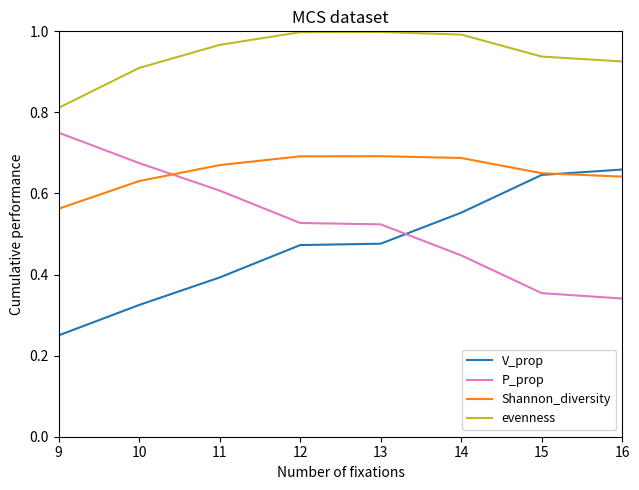

Is it true that V_prop equals 0.6 at 14?

True